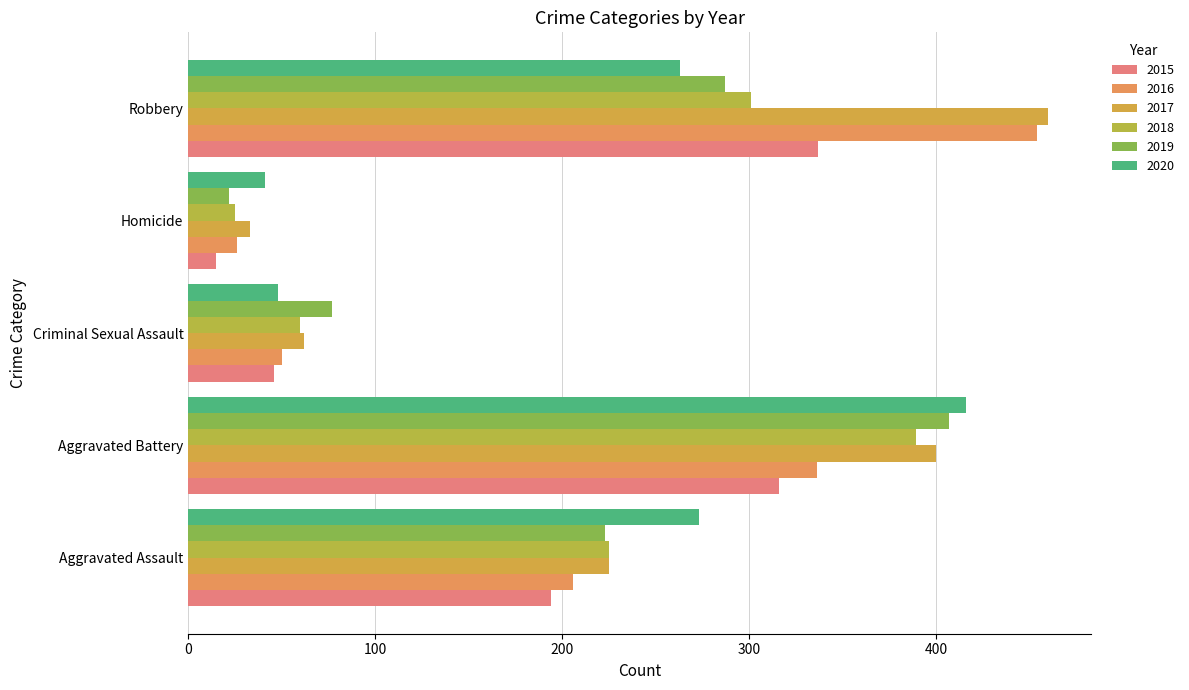

Between Aggravated Assault and Aggravated Battery, which series saw the biggest shift?

2019